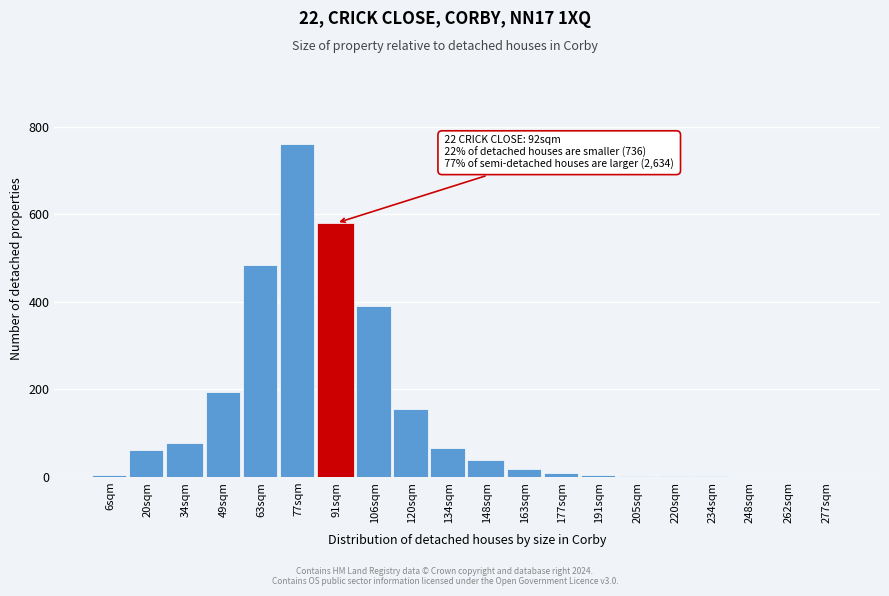

What is the sum of all values?

2845